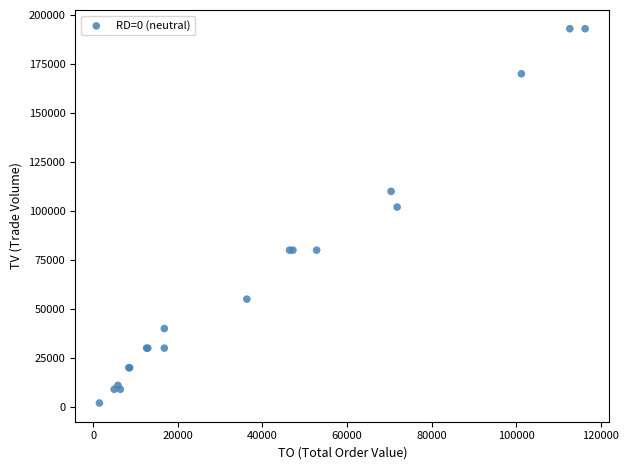

What Y value in the scatter plot is closest to 97500?

102000